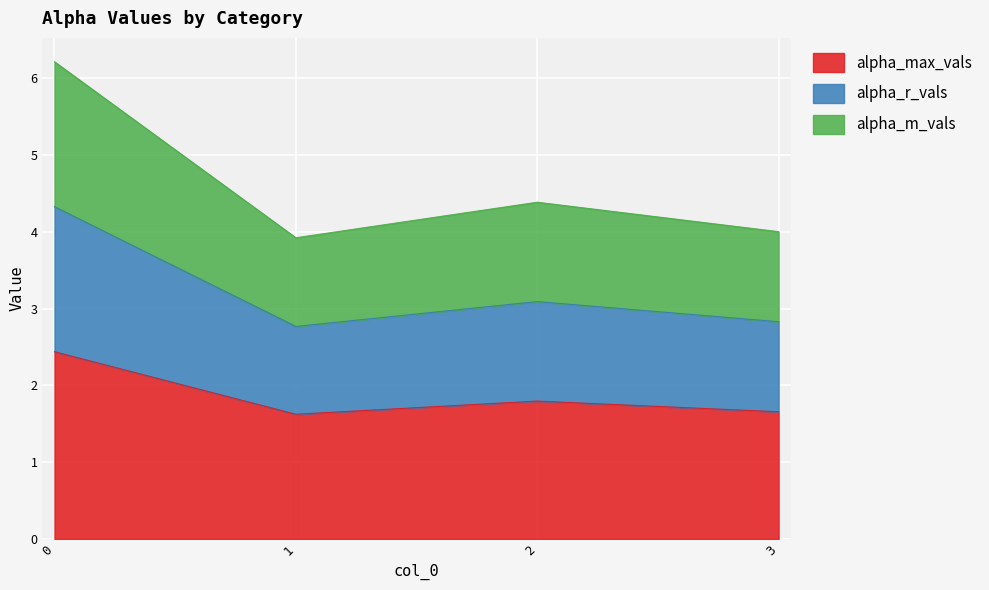

What is the lowest value of the alpha_max_vals series?

1.6